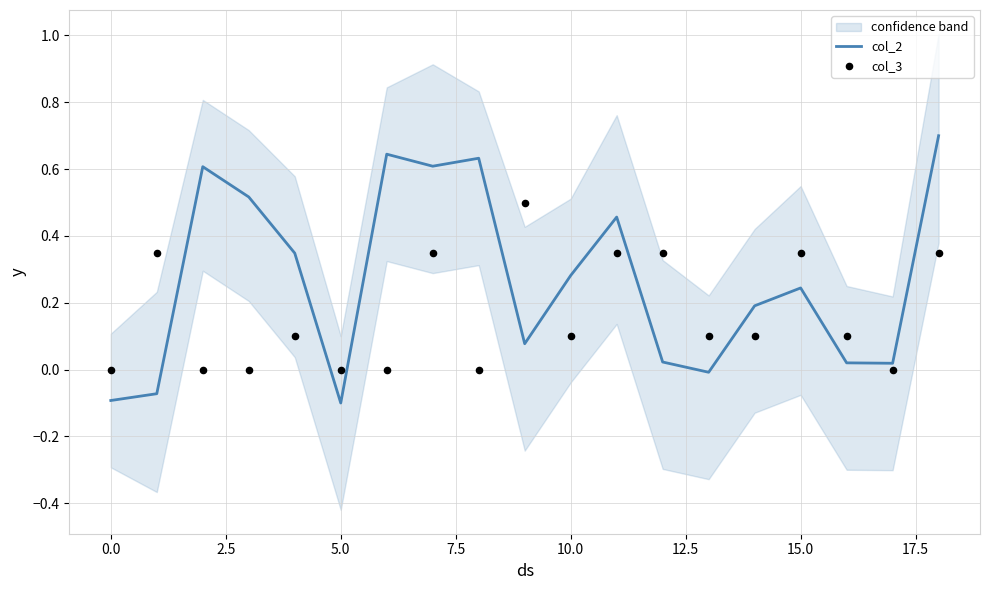

Which series has the largest total across all categories?

col_2